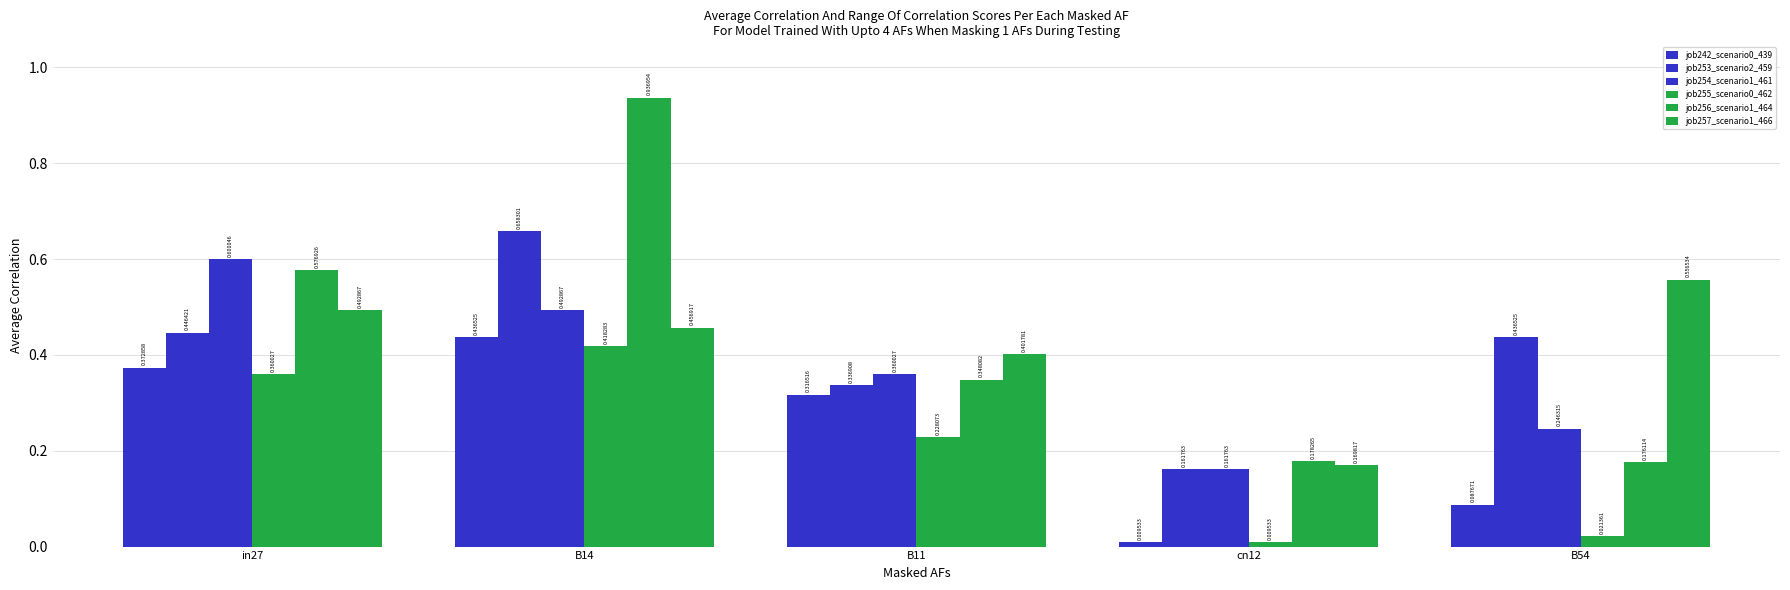

How many distinct data groups are displayed?

6